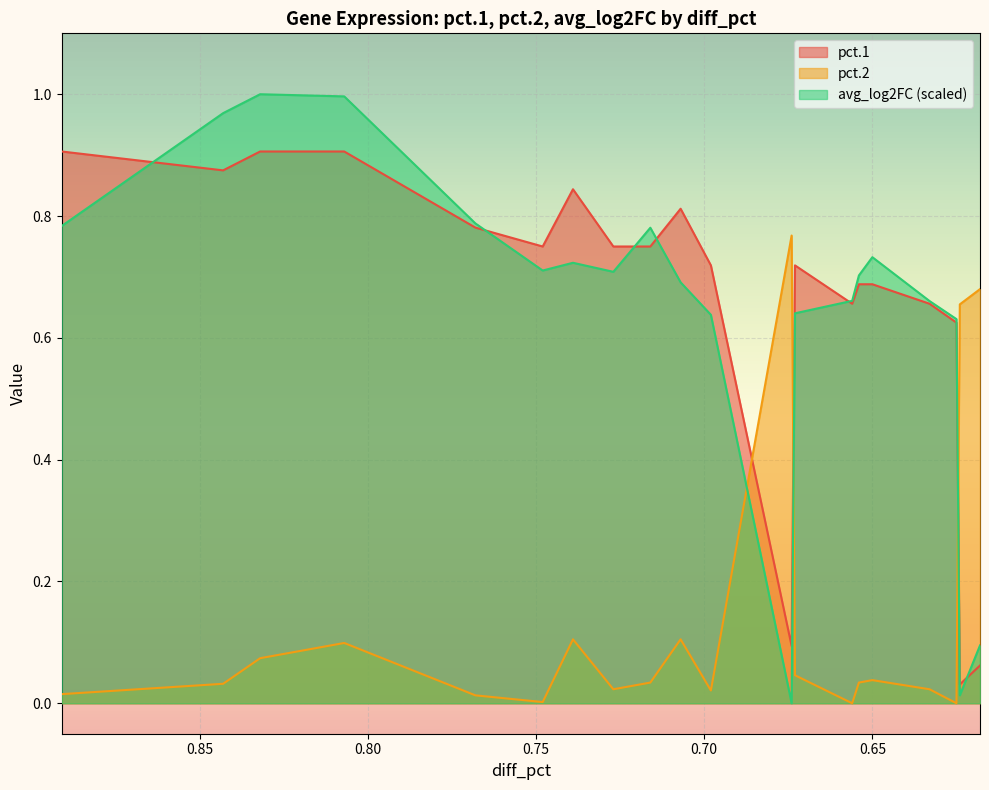

Is the value of avg_log2FC at CCER2 greater than the value of pct.2 at RBM24?

Yes